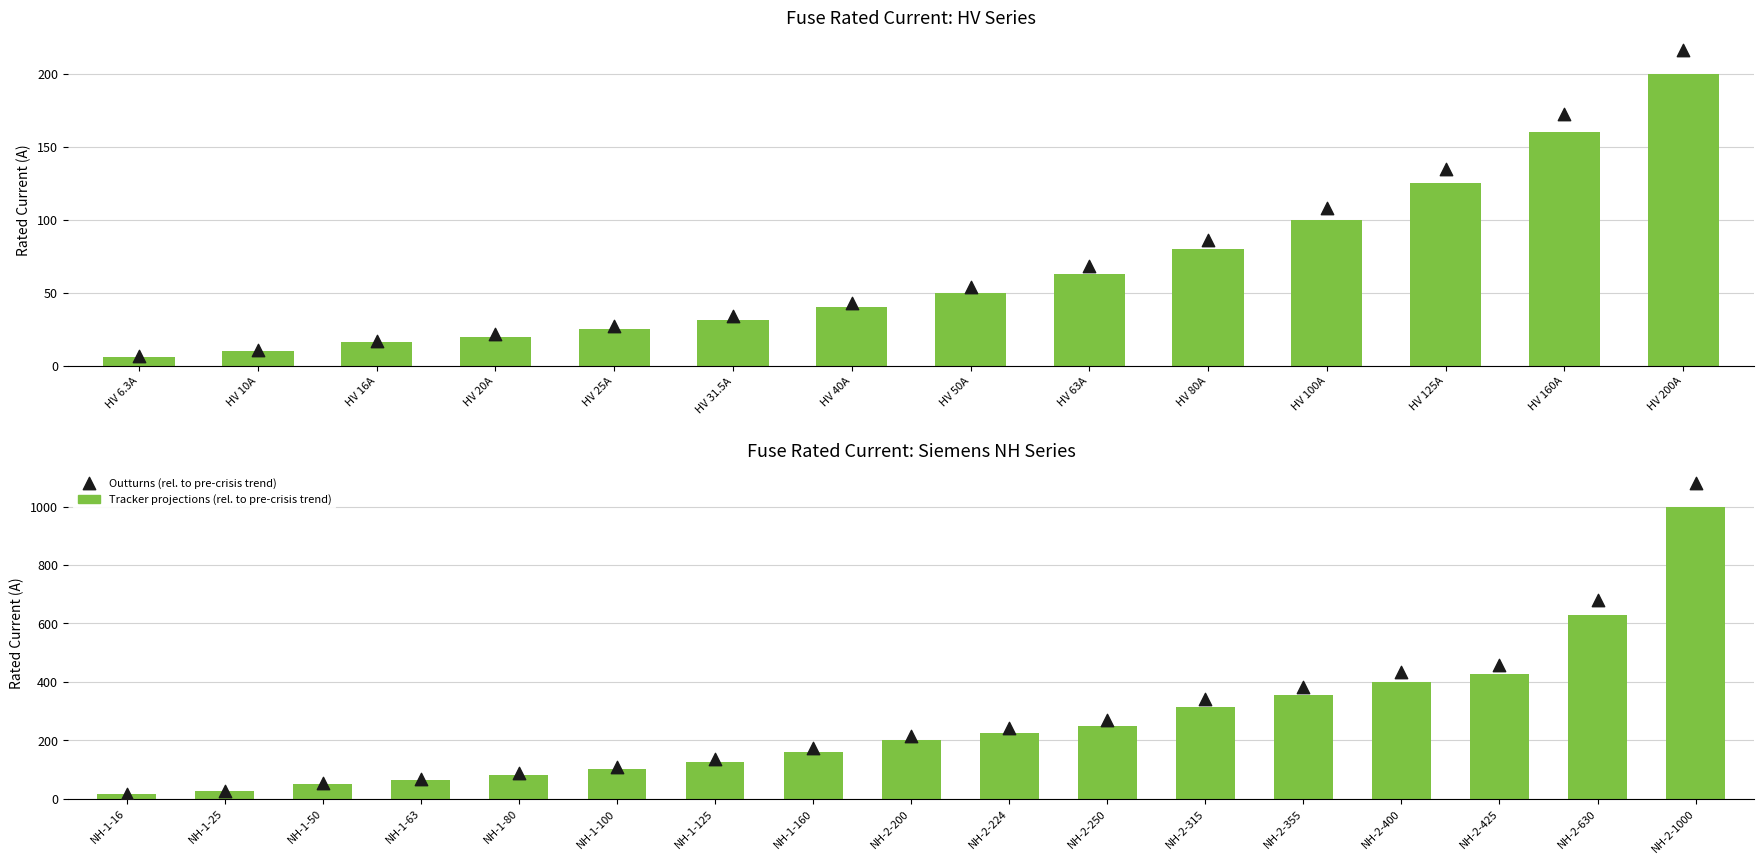

Which series has the widest spread of Y values?

Outturns (rel. to pre-crisis trend)